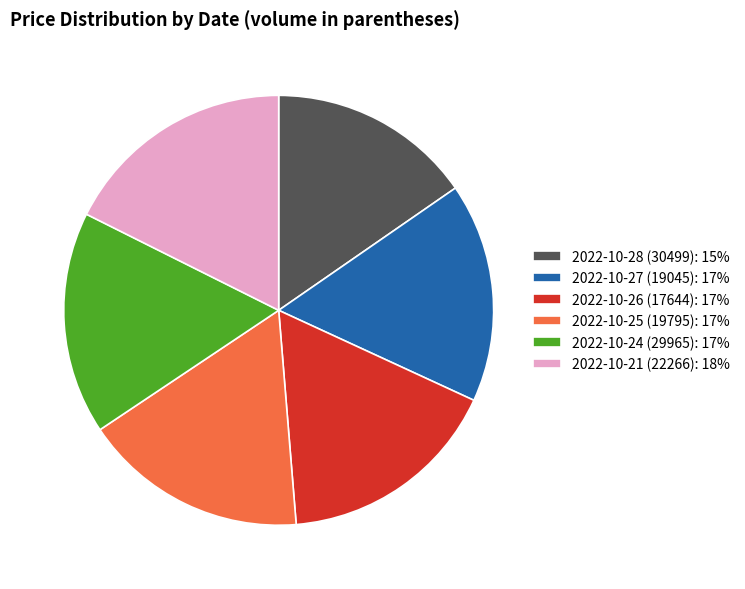

Approximately how many times larger is the value at 2022-10-21 (22266): 18% compared to 2022-10-28 (30499): 15%?

1.1